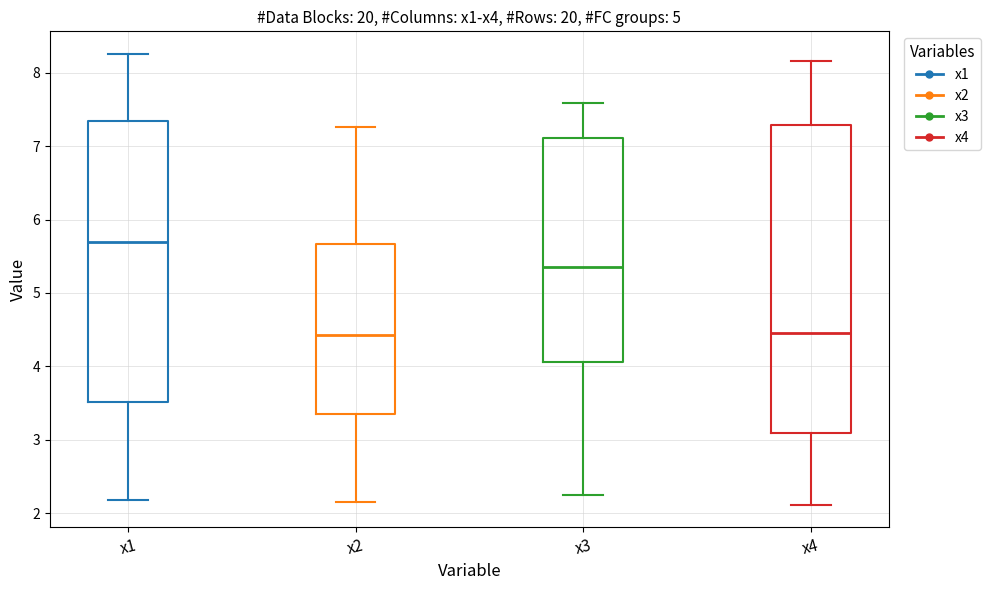

Reading left to right, transcribe this box plot: for each box, give where its median line is, the range the box spans, and where its two whiskers end, as read against the y-axis. The values are not printed on the chart, so give them approximately, as read against the axis.

x1: median 5.7, box 3.5 to 7.3, whiskers 2.2 to 8.3
x2: median 4.4, box 3.4 to 5.7, whiskers 2.2 to 7.3
x3: median 5.4, box 4.1 to 7.1, whiskers 2.2 to 7.6
x4: median 4.5, box 3.1 to 7.3, whiskers 2.1 to 8.2